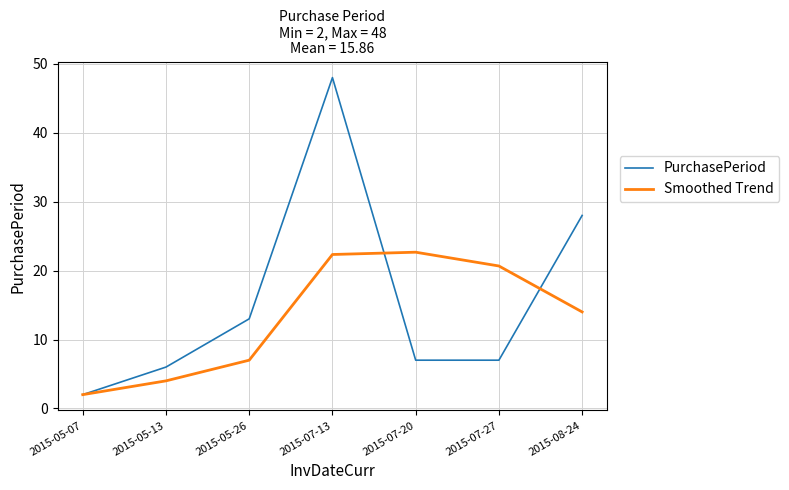

At which category is the sum across all series the highest?

2015-07-13